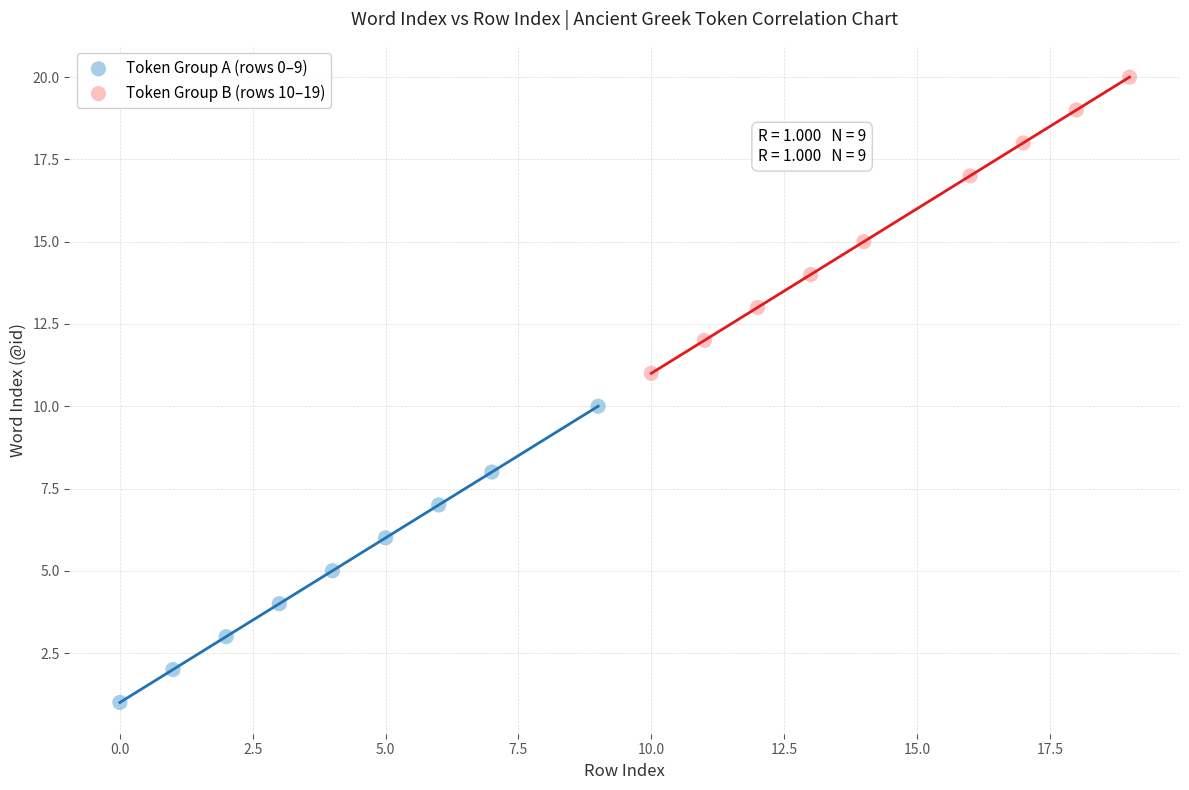

Which series contains the lowest Y value?

Token Group A (rows 0–9)